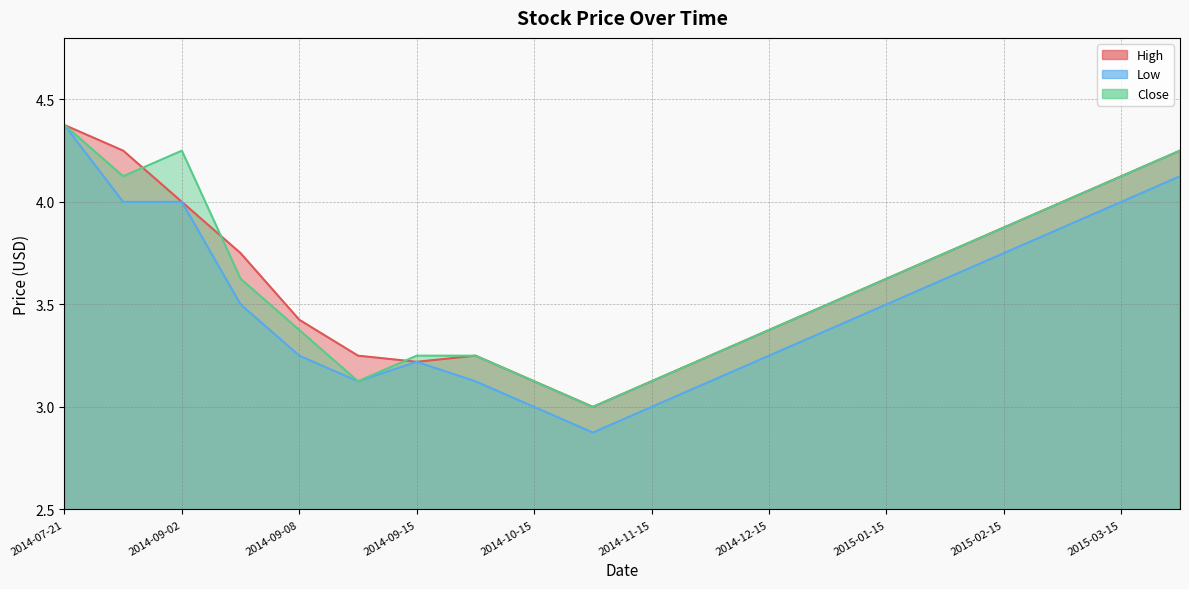

Where is the first local maximum for Low?

2014-09-15